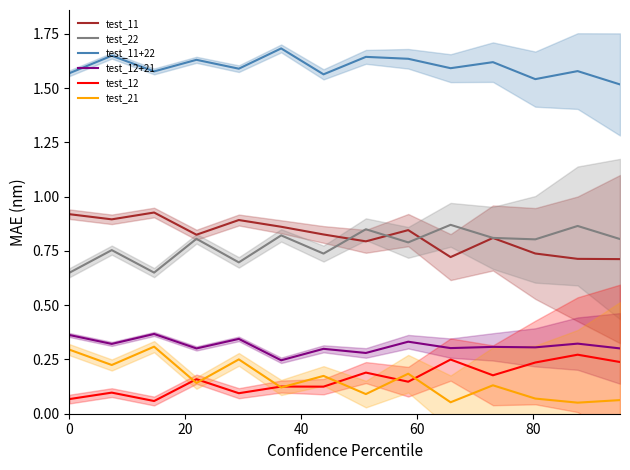

True or false: test_12+21 and test_11 cross at least once.

False